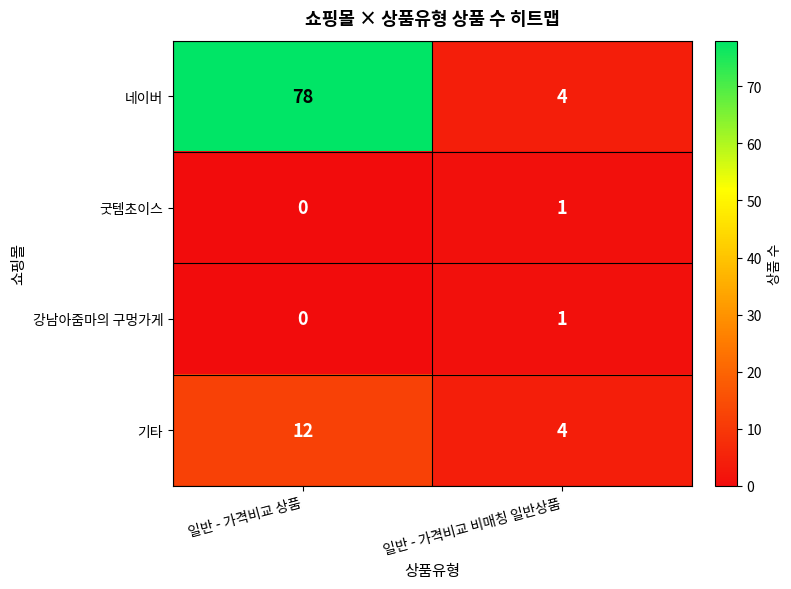

What is the difference between the highest and lowest values at 일반 - 가격비교 상품?

78